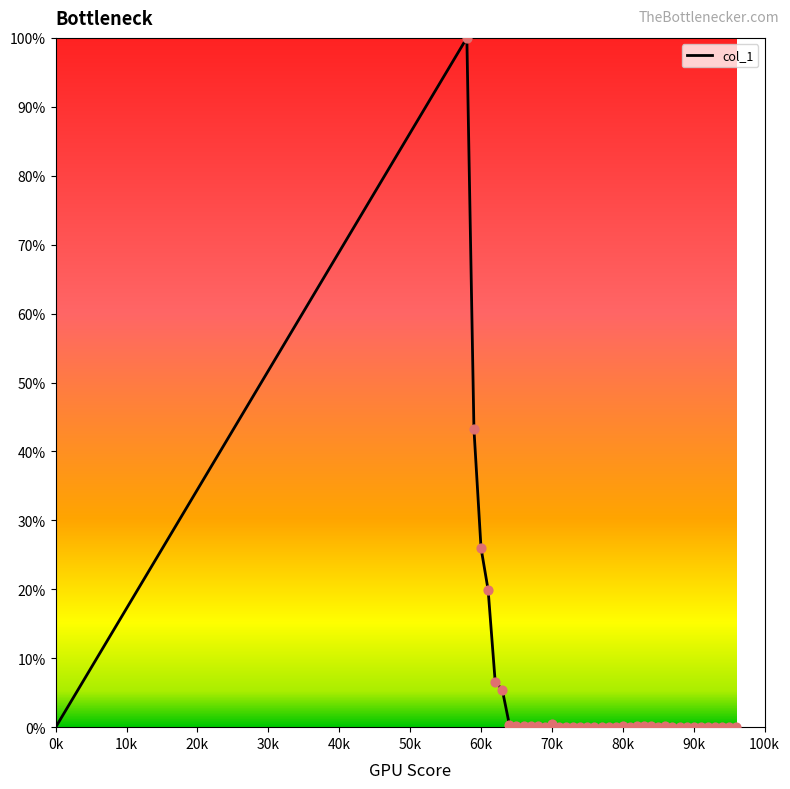

What is the greatest value displayed?

100.0